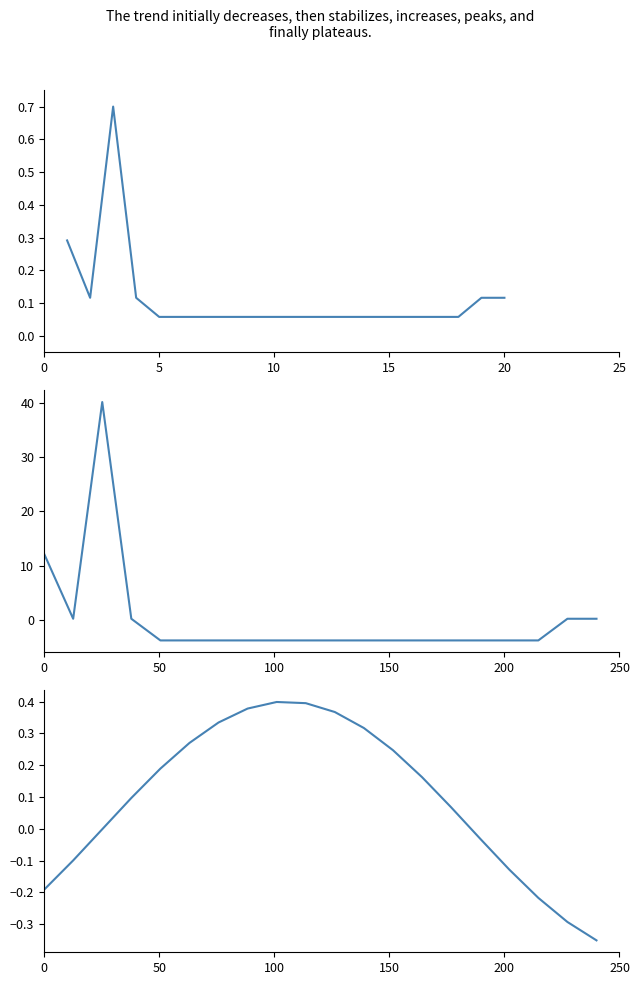

List the series in order of their peak value, highest first.

col_6 centered, col_6 (link_count), col_8 (policy_depth)